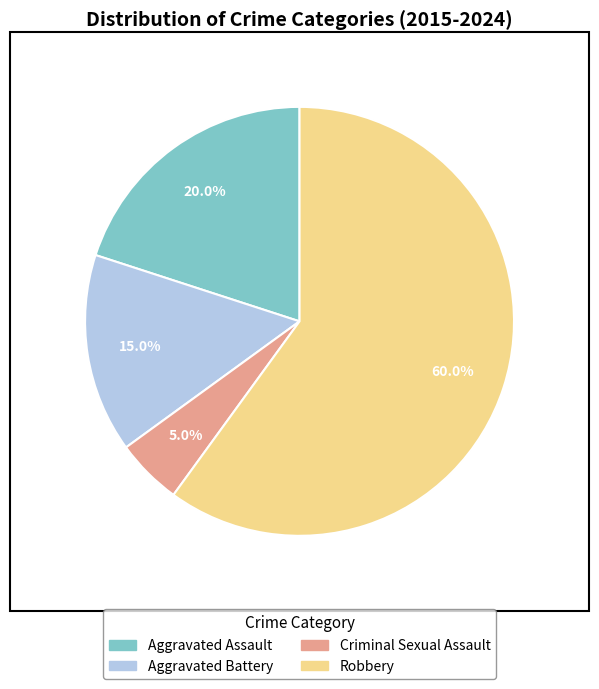

Approximately how many times larger is the value at Aggravated Battery compared to Criminal Sexual Assault?

3.0